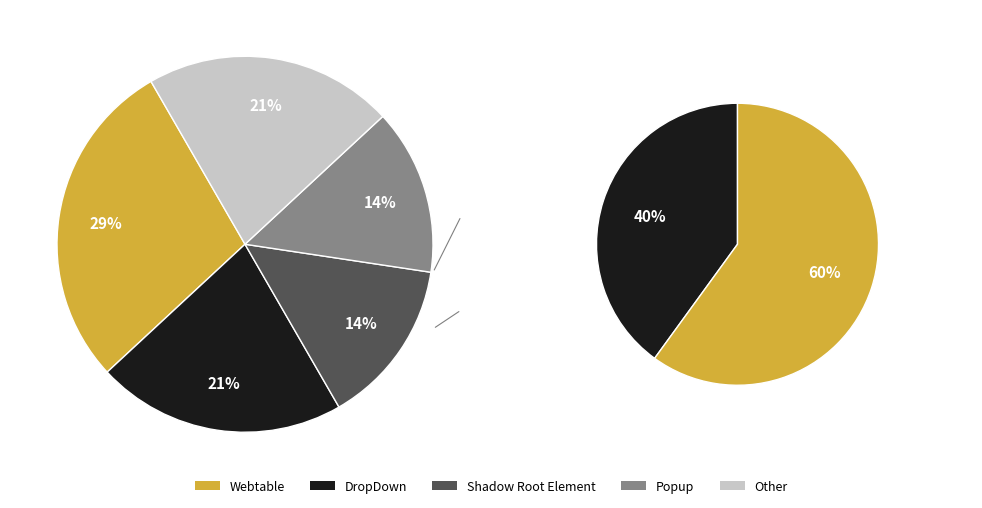

Between Shadow Root Element and Webtable, which is larger?

Webtable